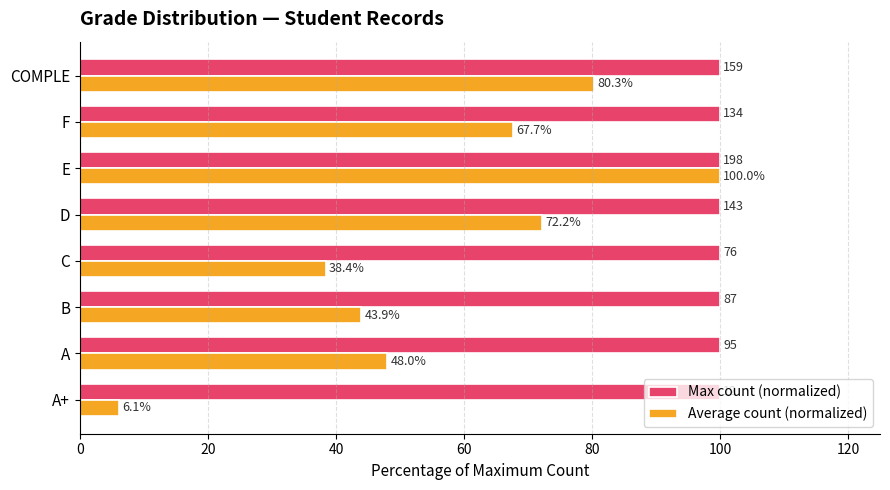

Which series has the largest range (max minus min)?

Average count (normalized)